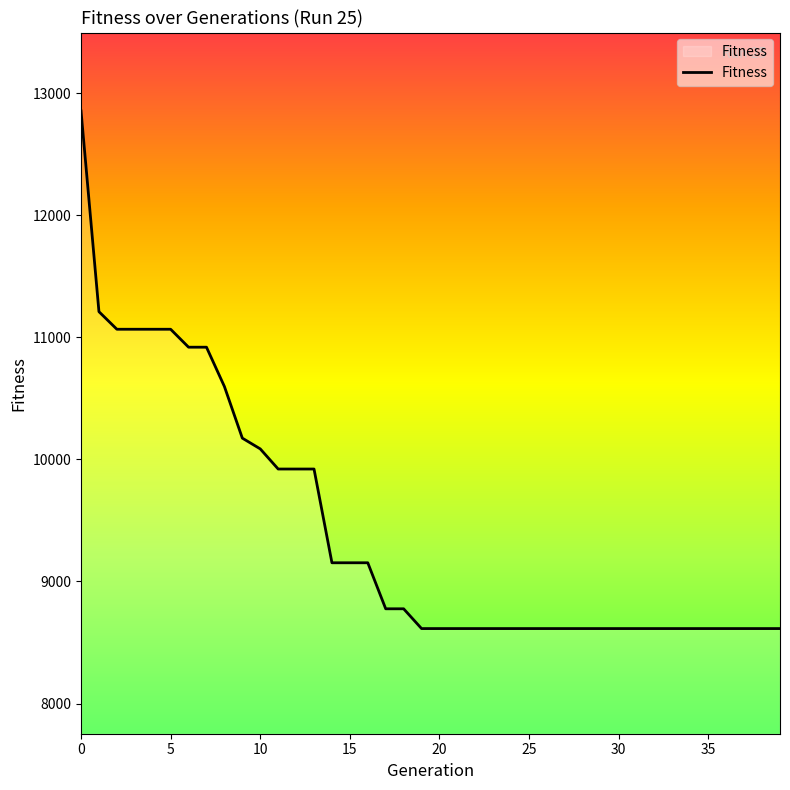

What is the difference between the maximum and minimum values?

4240